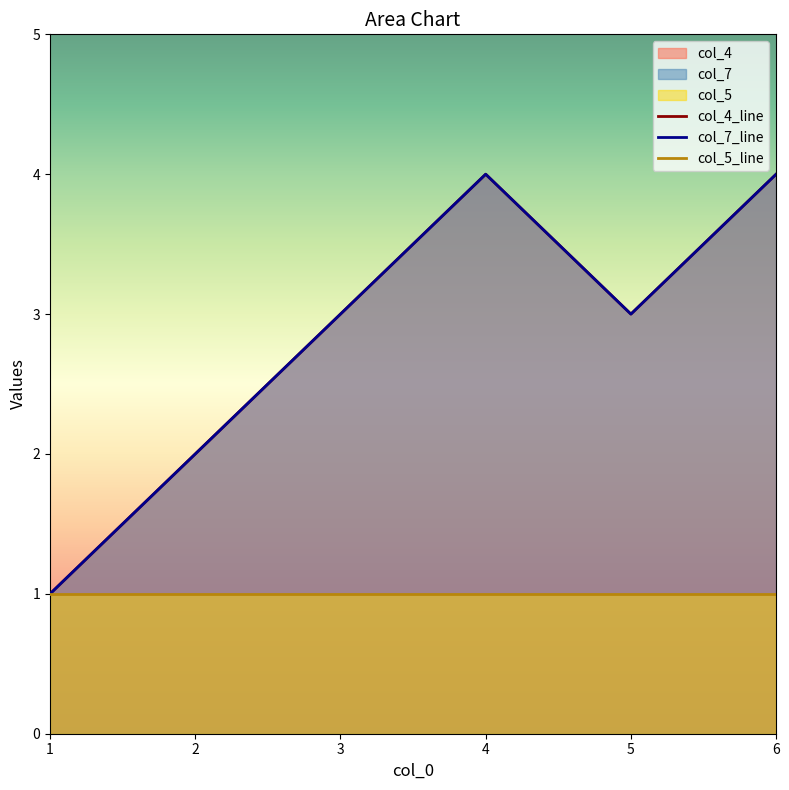

Which category has the highest value in the col_7 series?

4